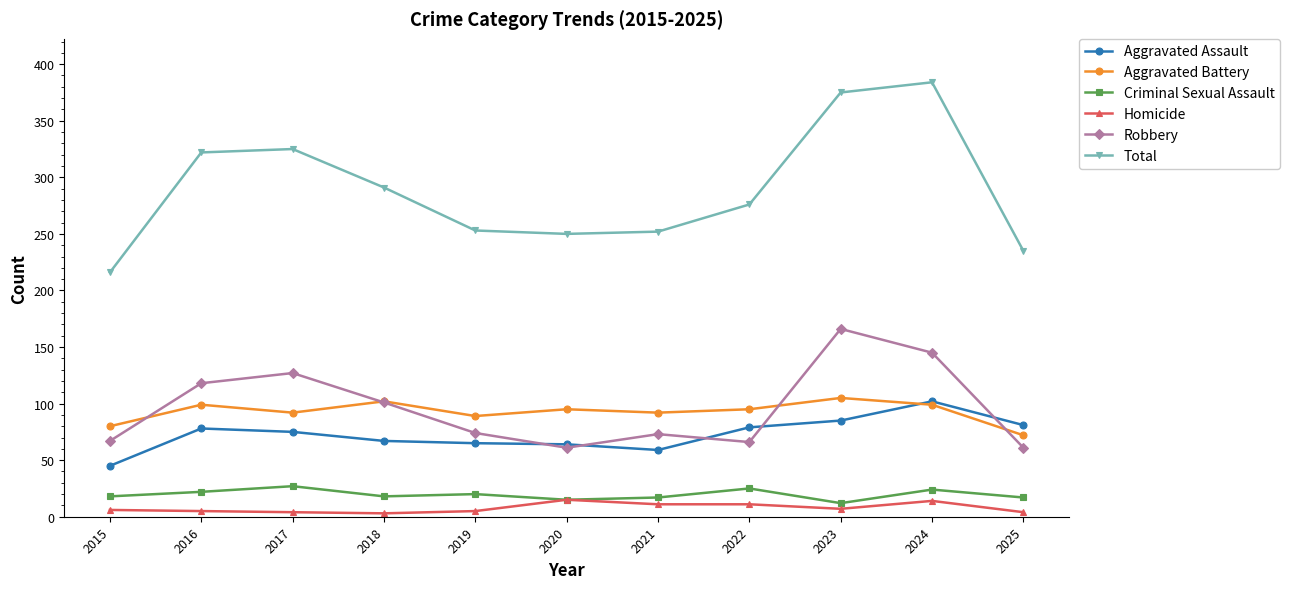

What is the greatest value displayed?

384